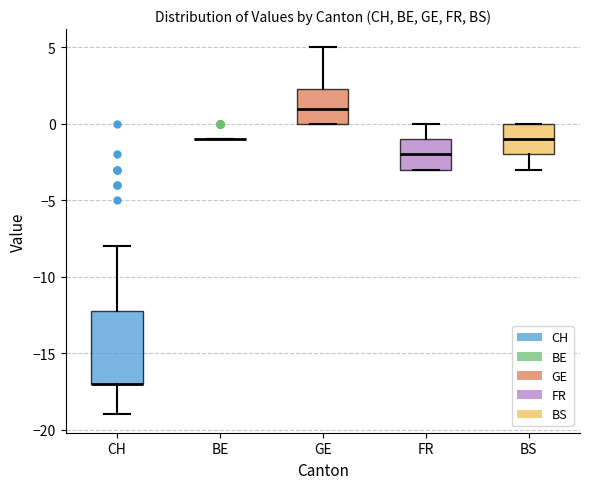

Where does the lower whisker of the box for BS end on the y-axis? The values are not printed on the chart, so give them approximately, as read against the axis.

-3.0